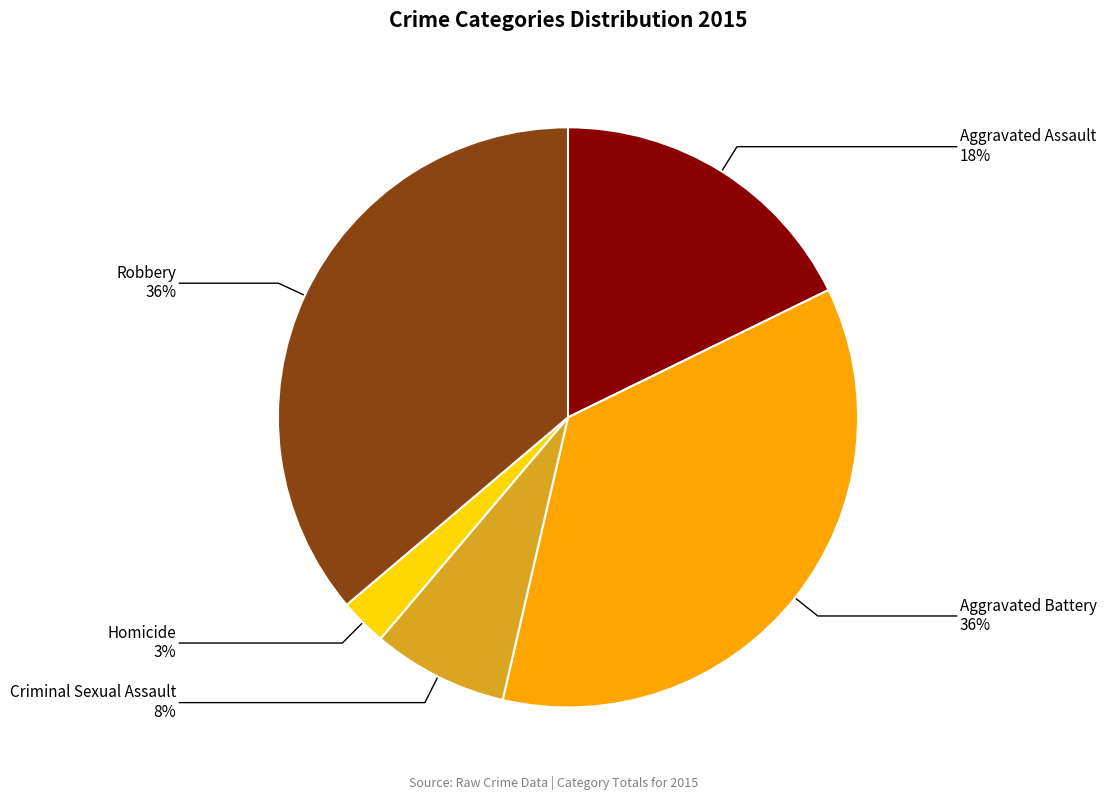

Do Robbery and Aggravated Battery together represent more than half of the pie?

Yes